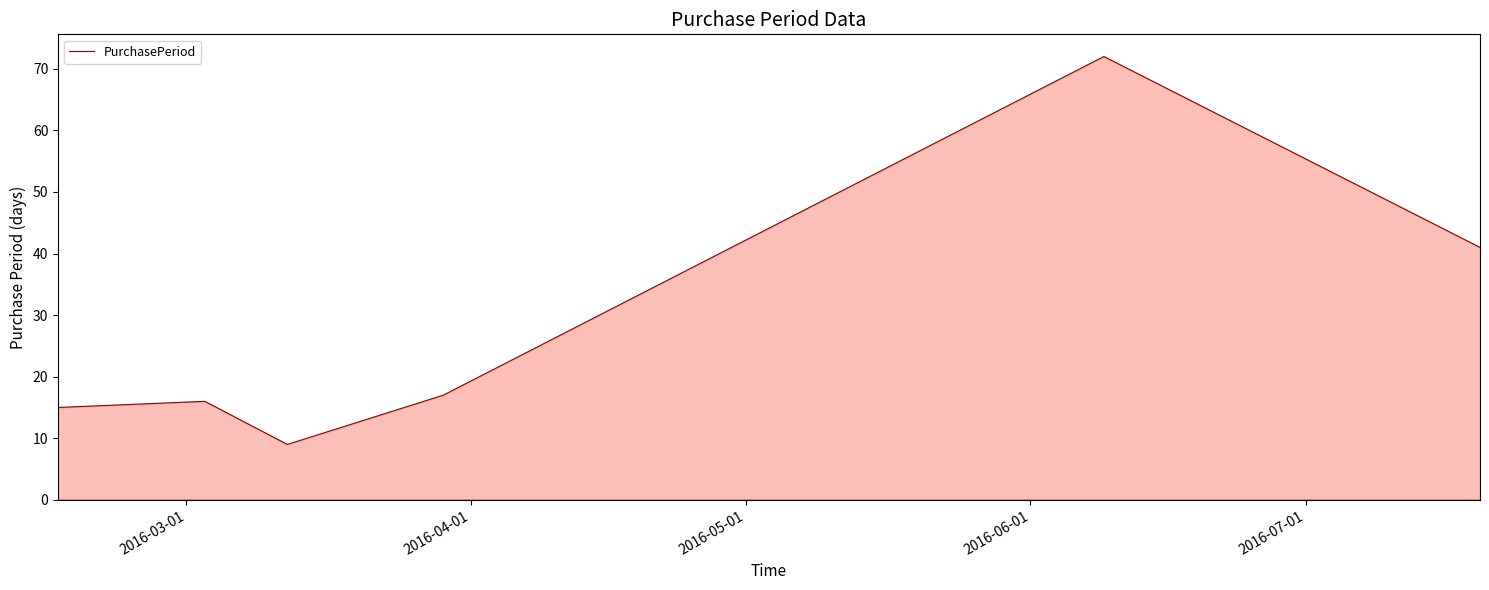

What is the minimum value shown in the chart?

9